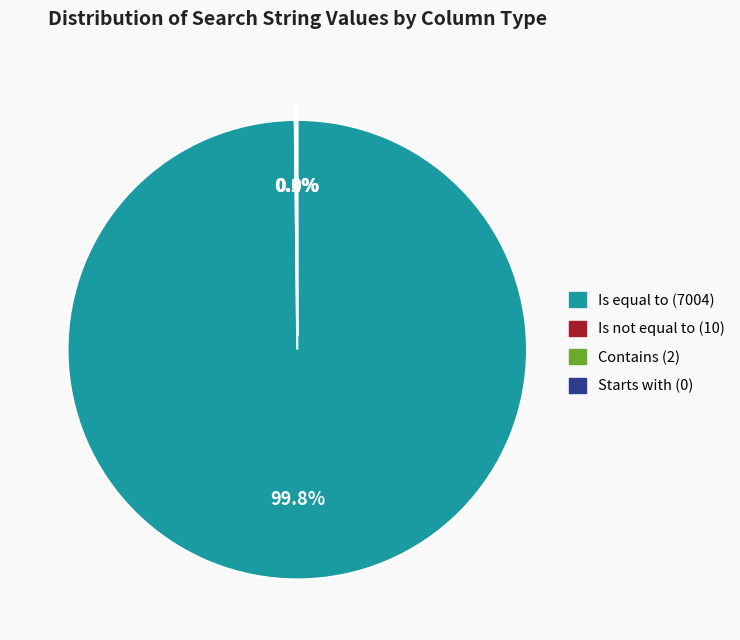

Which category accounts for the majority?

Is equal to (7004)